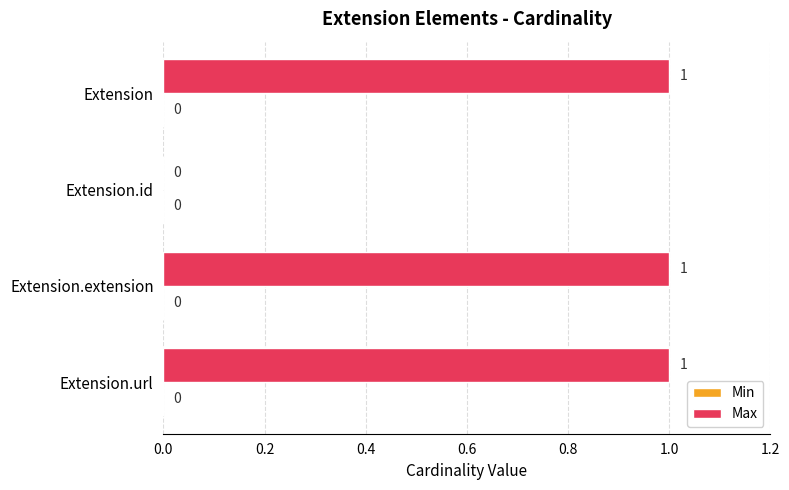

The value at Extension is 1. True or false?

True